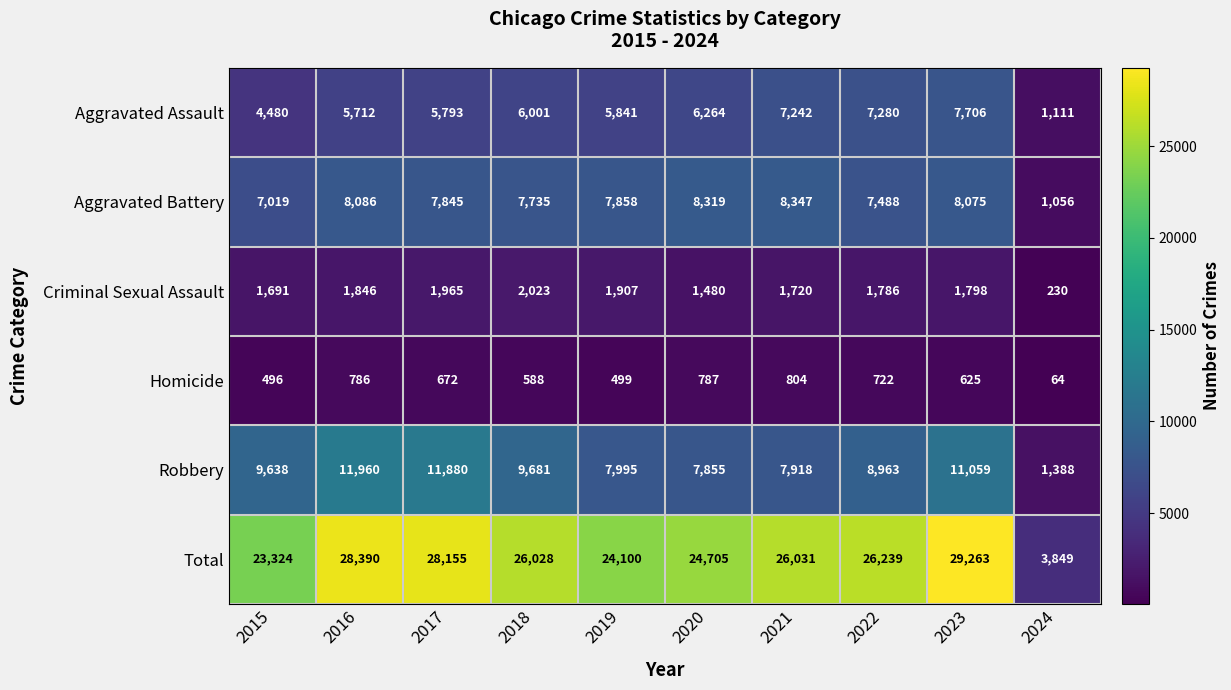

Between 2016 and 2023, which series saw the biggest shift?

Aggravated Assault